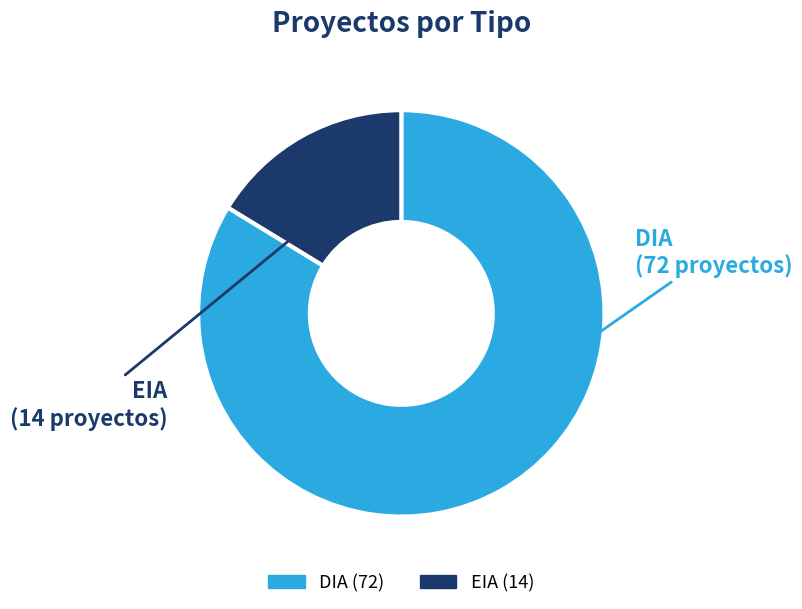

Count the number of slices in the pie.

2